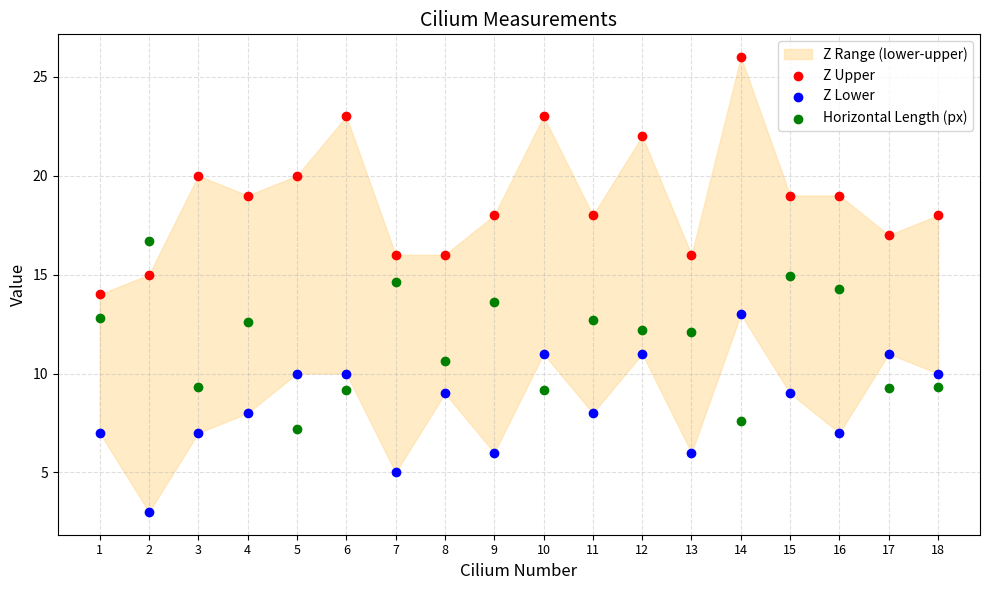

Which series reaches the maximum Y coordinate?

Z Upper